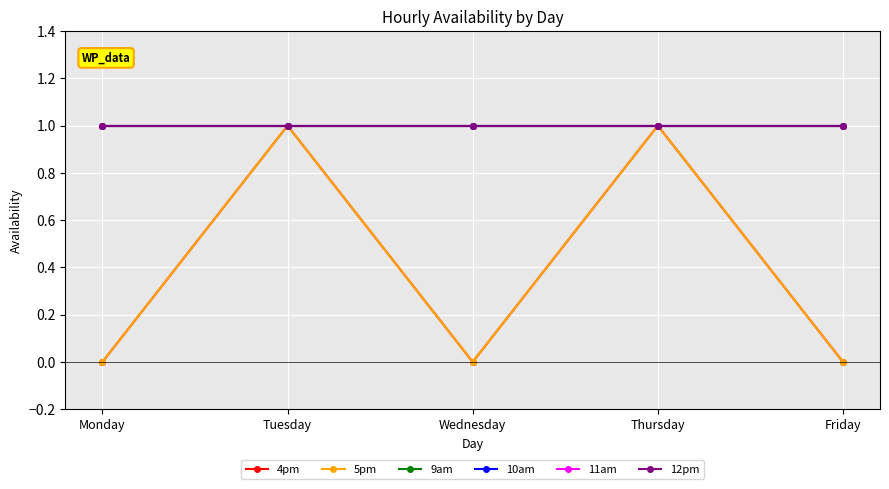

Which series has the largest total across all categories?

9am